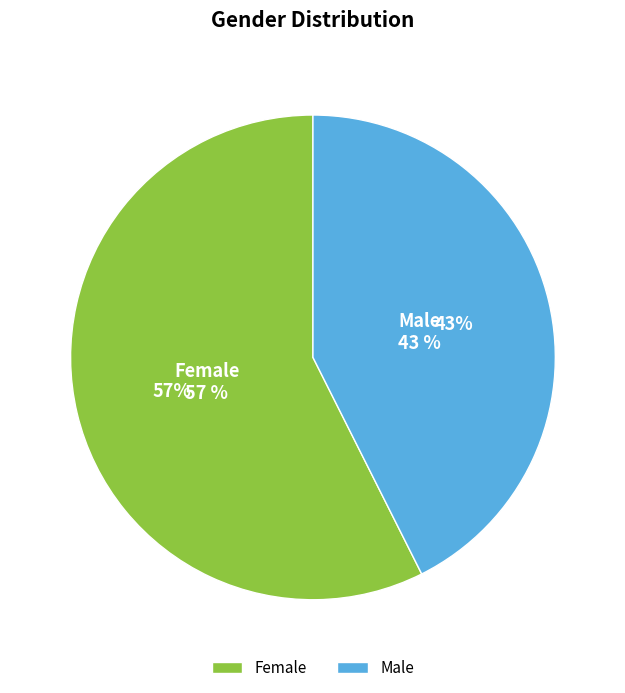

What percentage is the Male slice, to the nearest percent?

43%